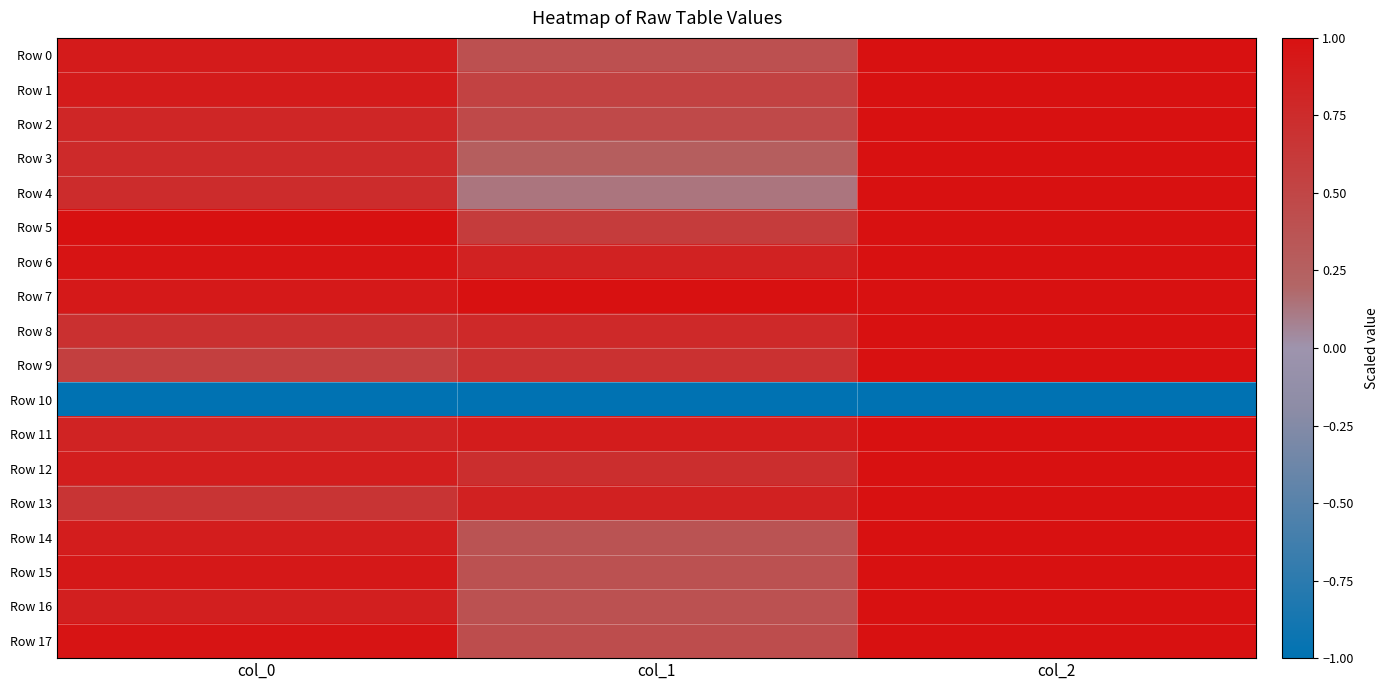

What is the total value across all series at col_1?

8.8